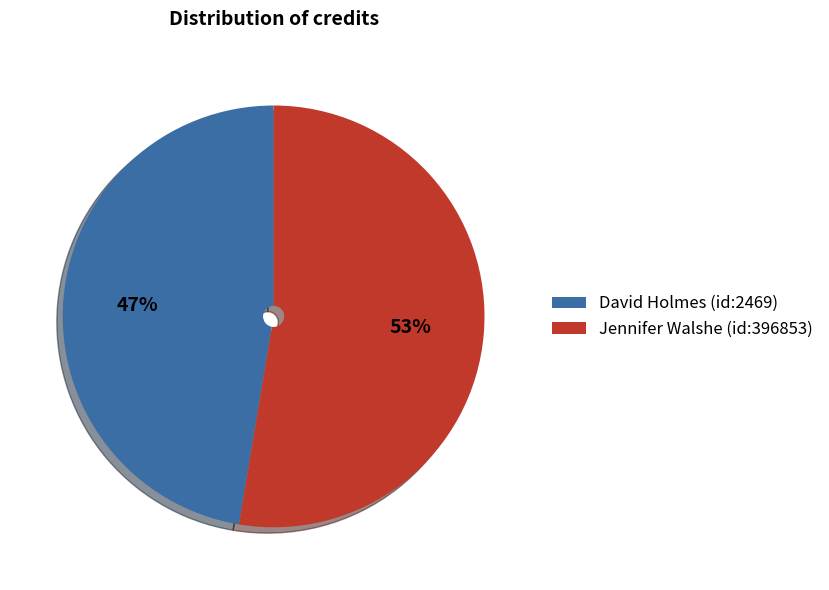

Combined, do Jennifer Walshe (id:396853) and David Holmes (id:2469) account for over 50%?

Yes